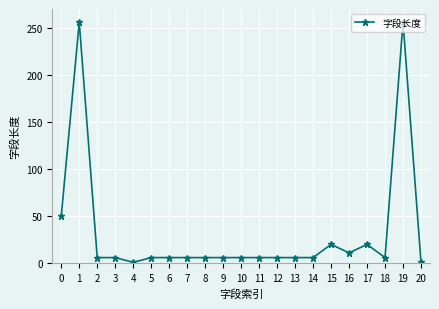

At which category does the data reach its first local peak?

1